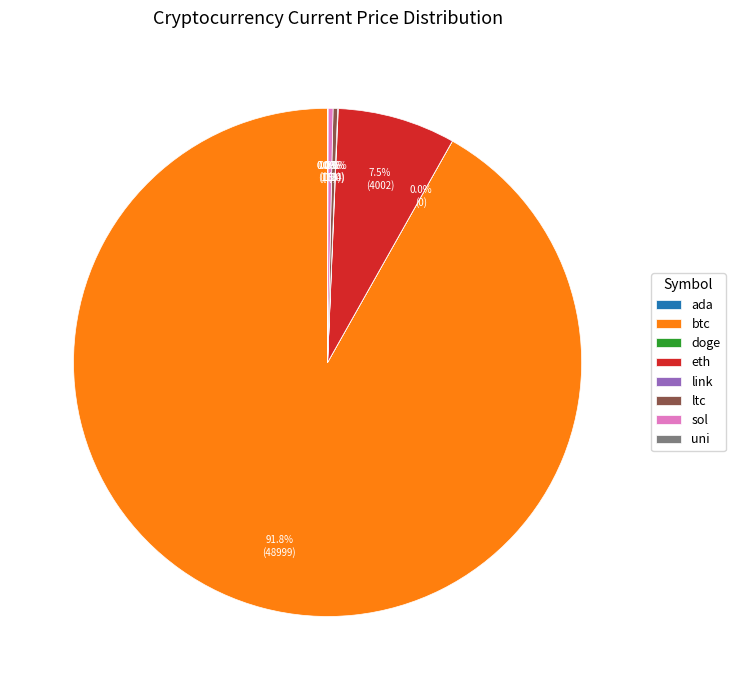

Is the sum of ltc and eth greater than half?

No